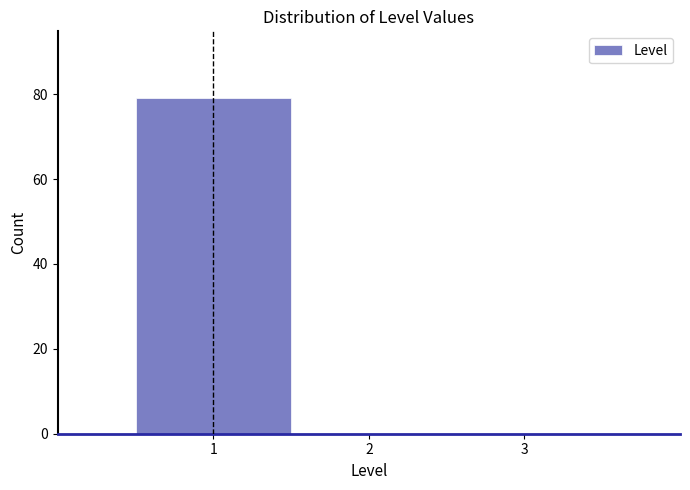

How tall is the bar that spans 0.5 to 1.5 on the x-axis? The values are not printed on the chart, so give them approximately, as read against the axis.

80